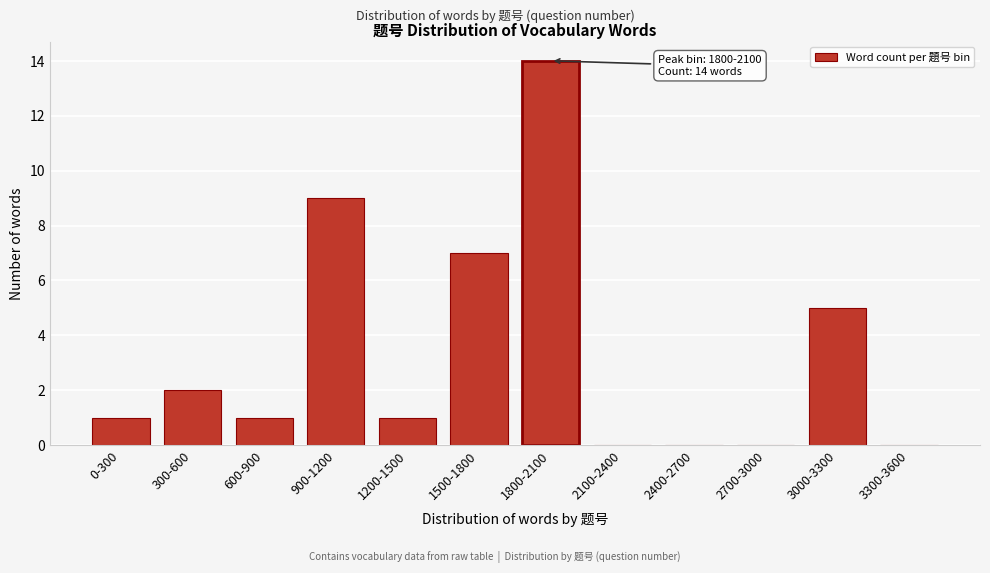

Reading left to right, transcribe all the data shown in this chart.

0-300=1	300-600=2	600-900=1	900-1200=9	1200-1500=1	1500-1800=7	1800-2100=14	2100-2400=0	2400-2700=0	2700-3000=0	3000-3300=5	3300-3600=0